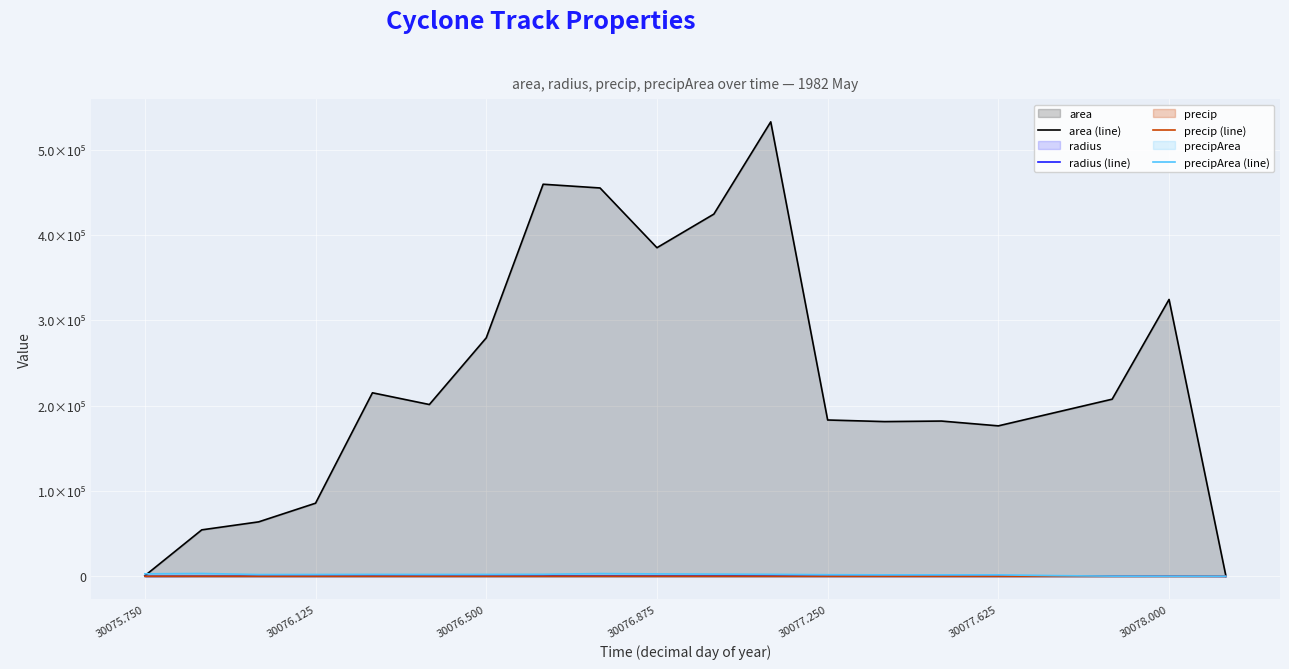

Does the chart display data point markers on the line(s)?

No